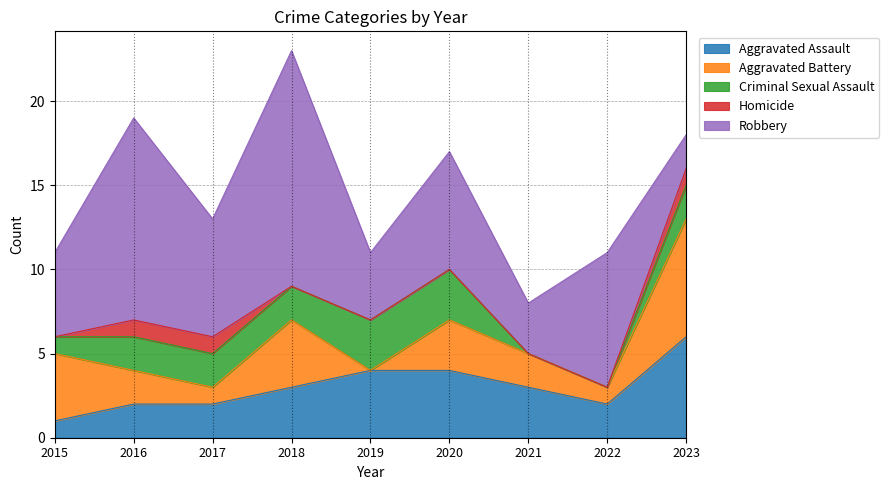

How many values in Criminal Sexual Assault are above zero?

7